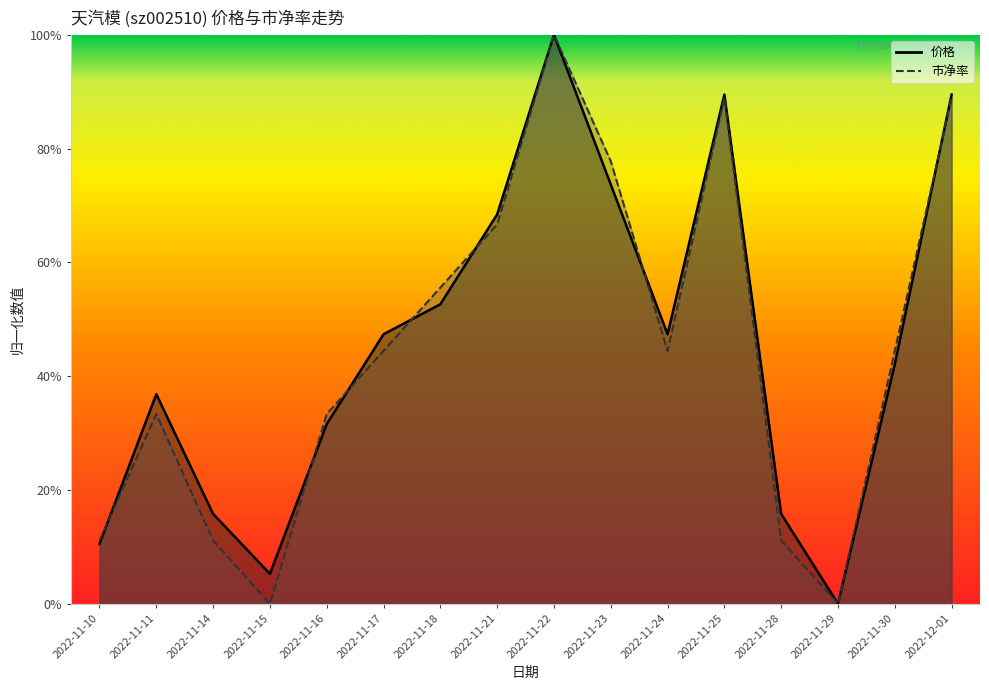

Is the value of 价格 at 2022-11-16 greater than the value of 市净率 at 2022-12-01?

No